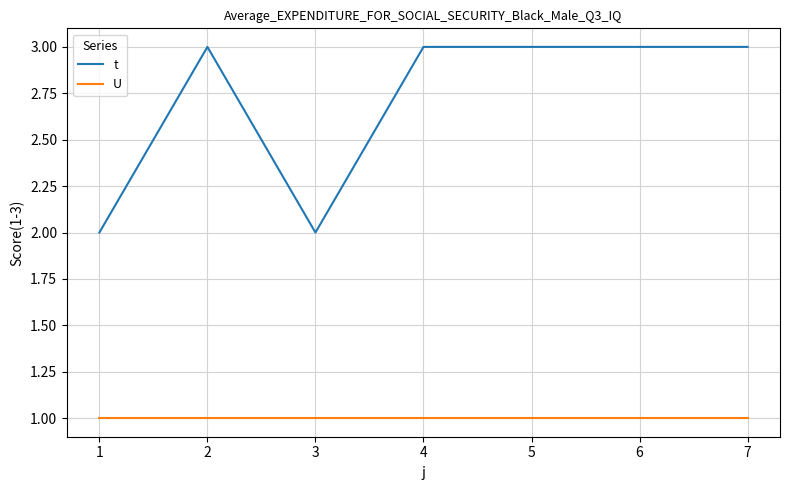

What is the minimum value shown in the chart?

1